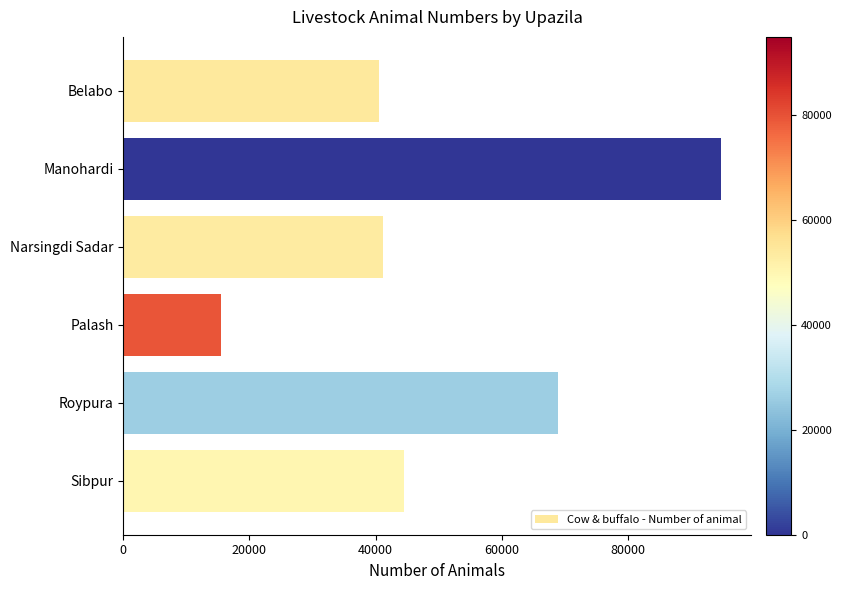

The value at Belabo is 40521. True or false?

True